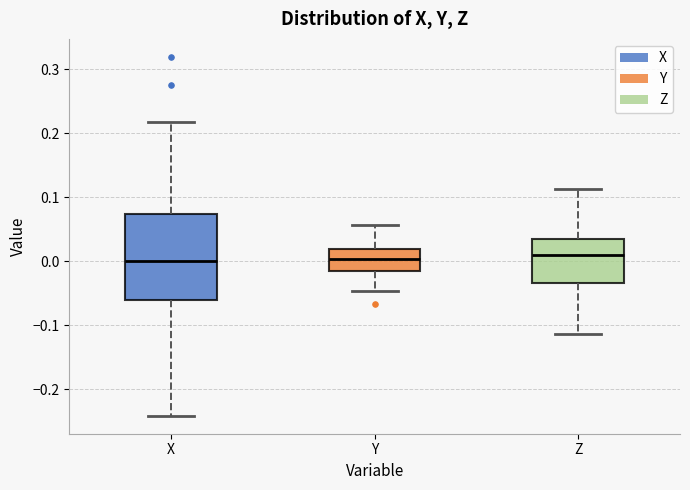

Reading left to right, read every box against the y-axis: the position of its median line, the range the box covers, and the ends of its whiskers. The values are not printed on the chart, so give them approximately, as read against the axis.

X: median 0.00, box -0.06 to 0.07, whiskers -0.24 to 0.22
Y: median 0.00, box -0.02 to 0.02, whiskers -0.05 to 0.06
Z: median 0.01, box -0.03 to 0.03, whiskers -0.11 to 0.11